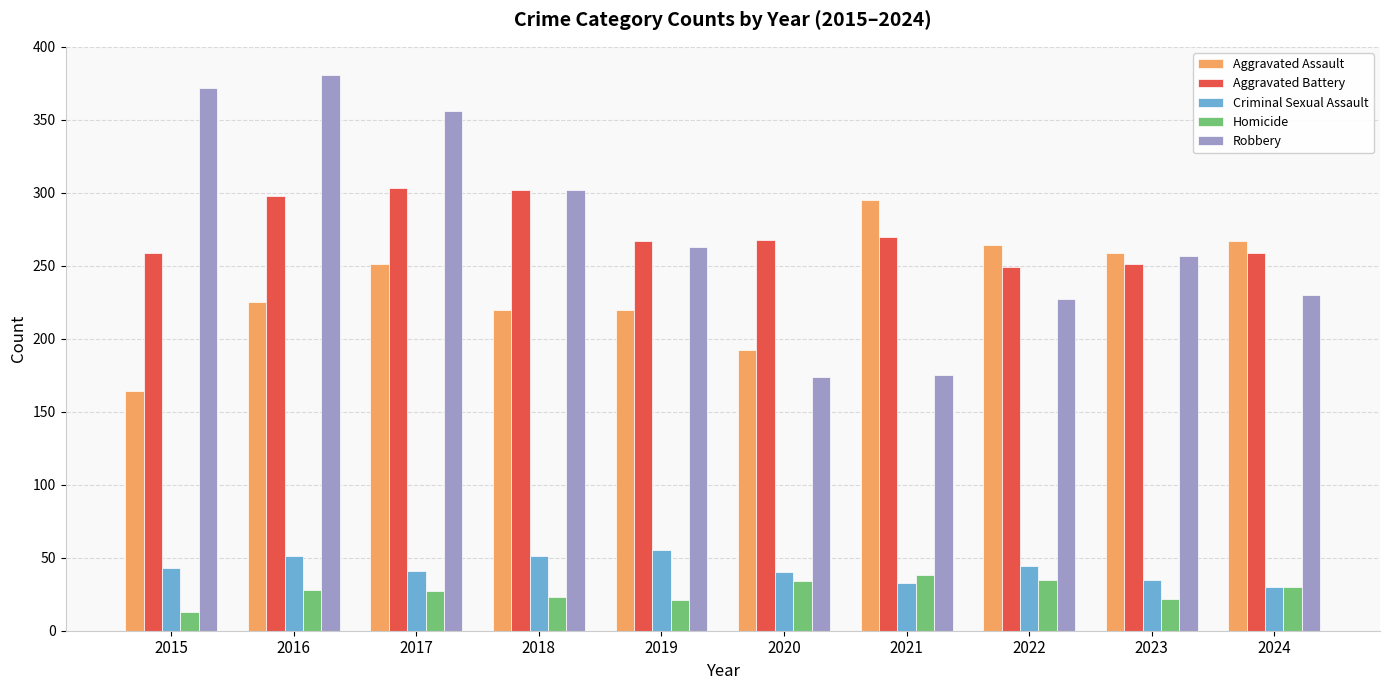

Count the number of categories in the chart.

10